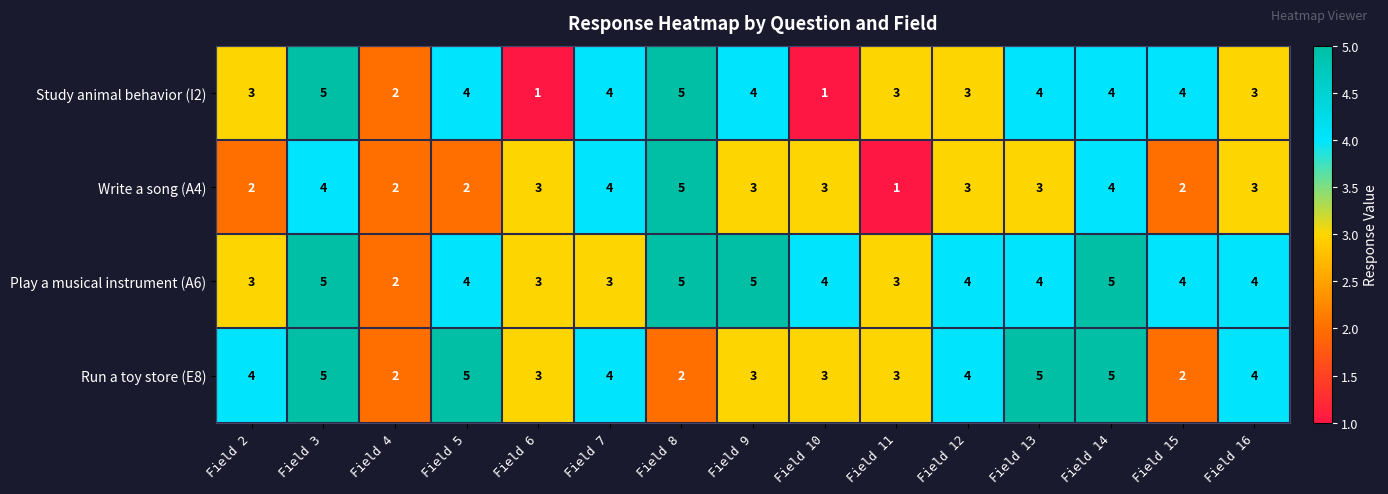

The Write a song (A4) series shows 4 at Field 16. True or false?

False